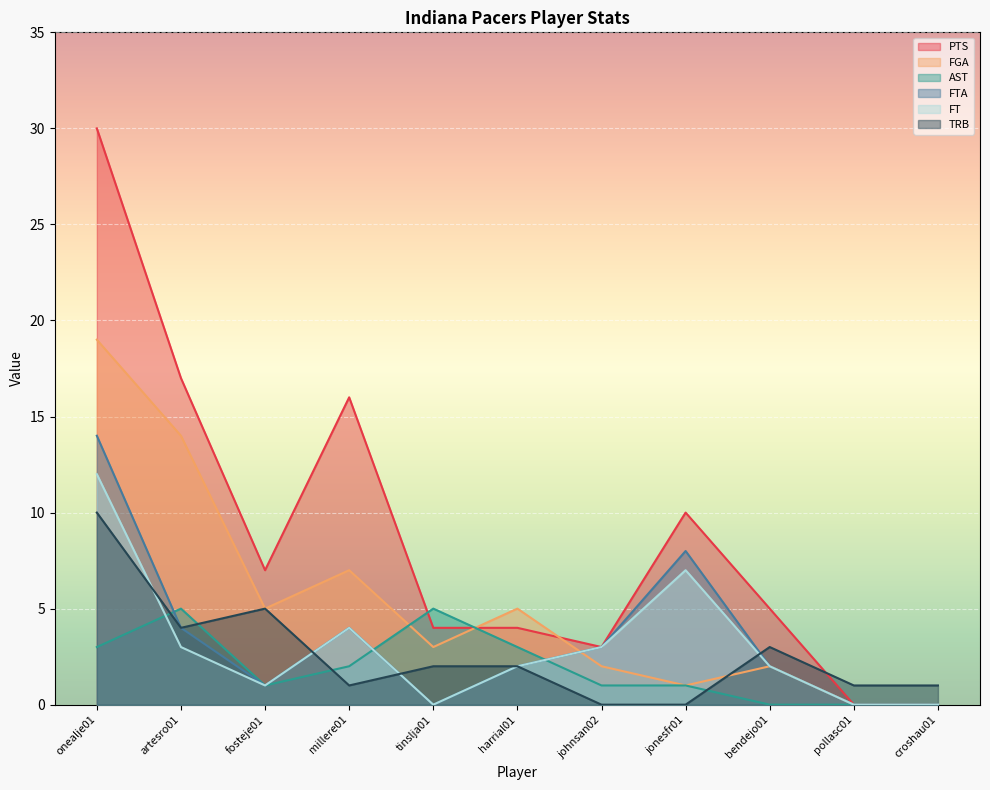

What is the spread (max minus min) of values at bendejo01?

5